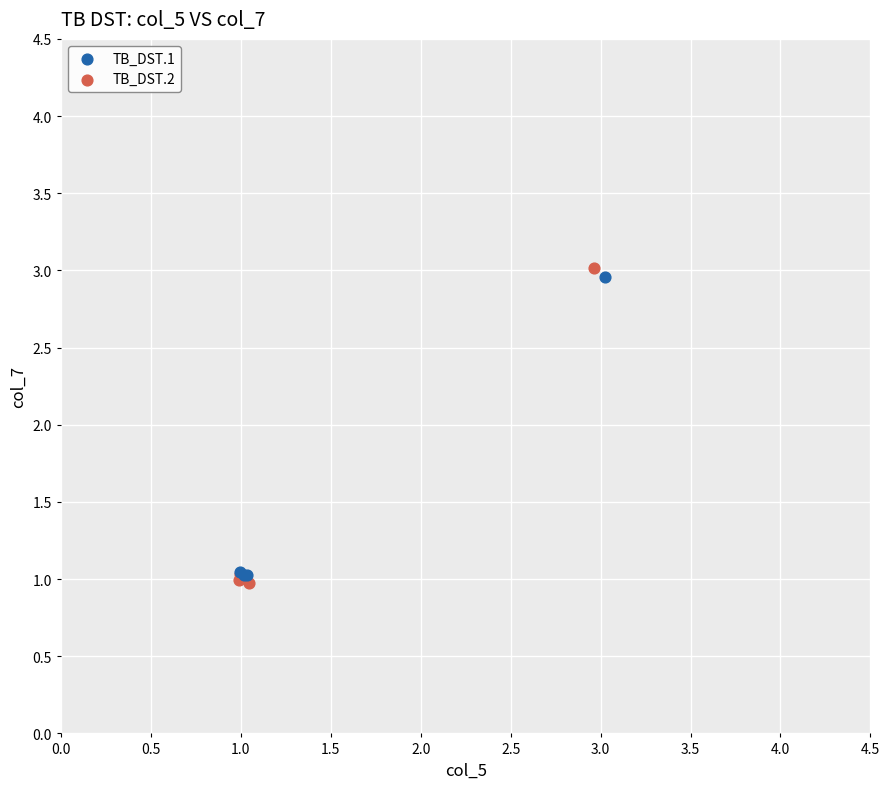

Which series has the largest Y range (max minus min)?

TB_DST.2